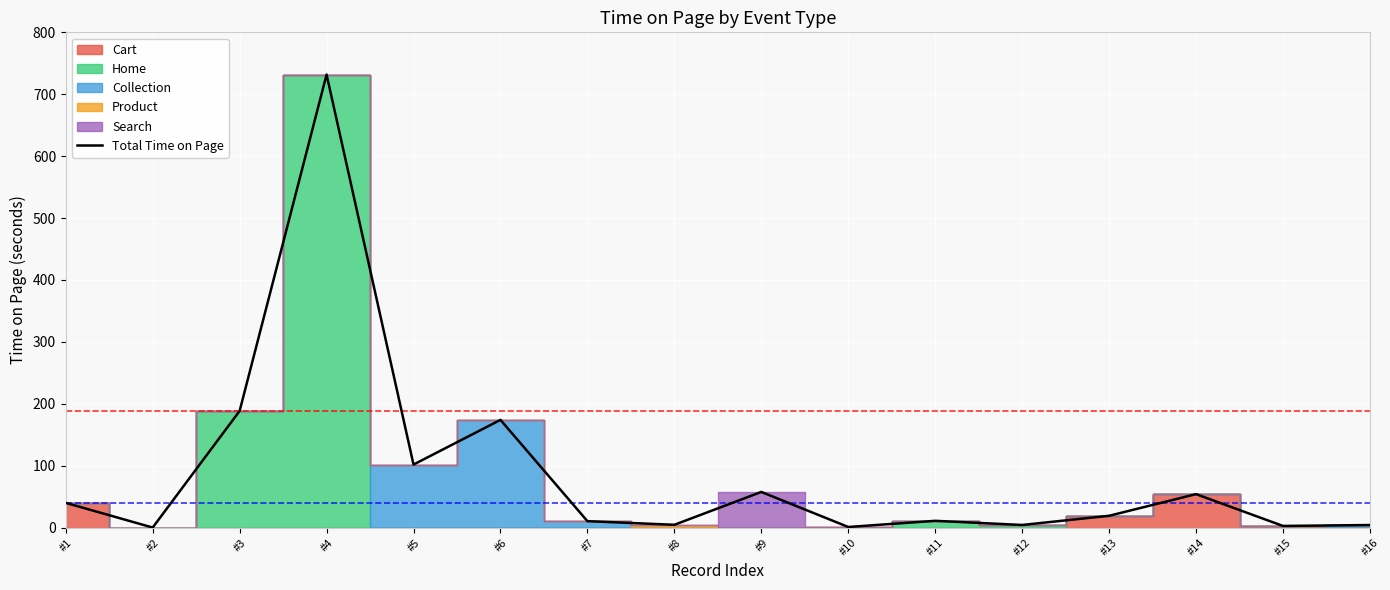

True or false: the data shows 19.0 at #13.

True